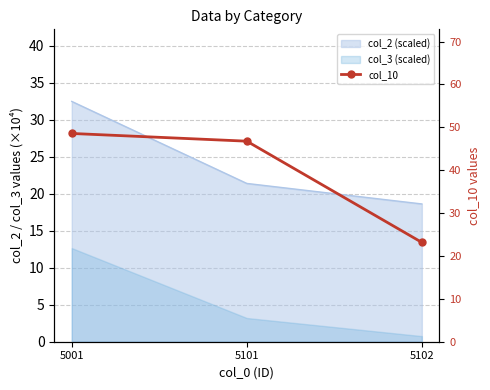

True or false: the data shows 40.1 at 5102.

False